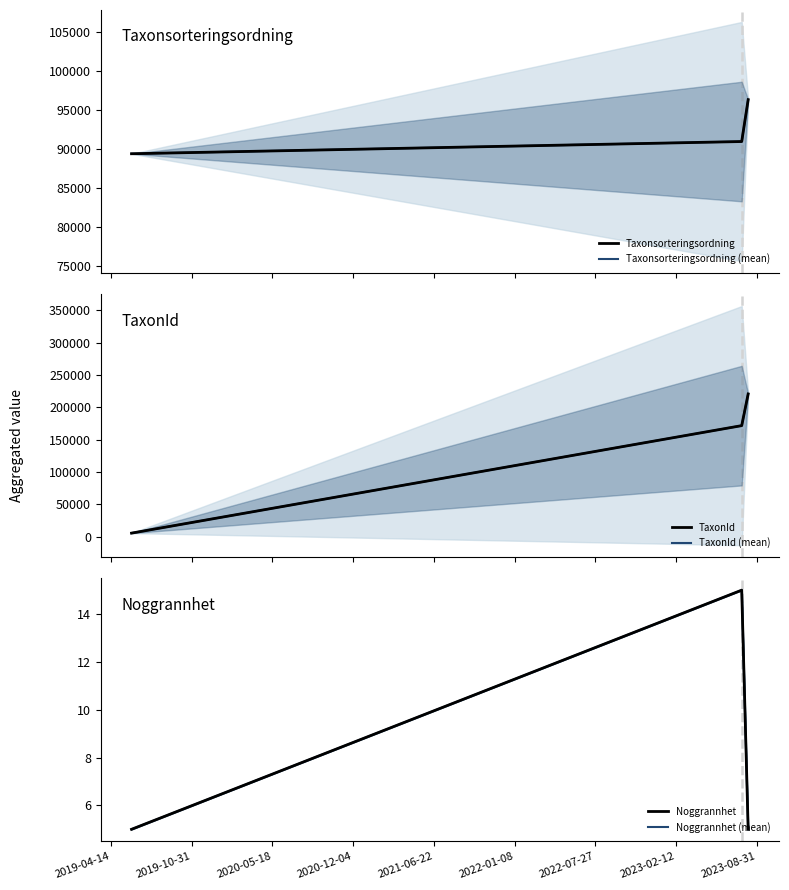

Which series has the widest spread of values?

TaxonId